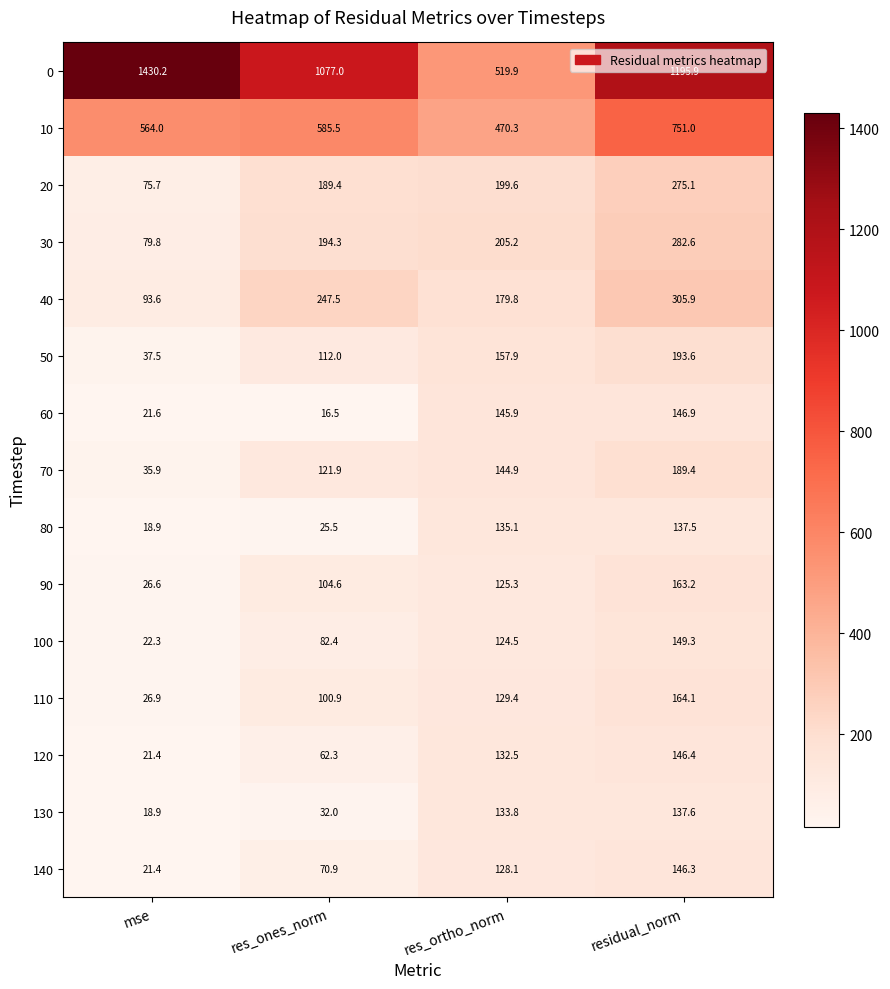

What is the maximum value shown in the chart?

1430.2